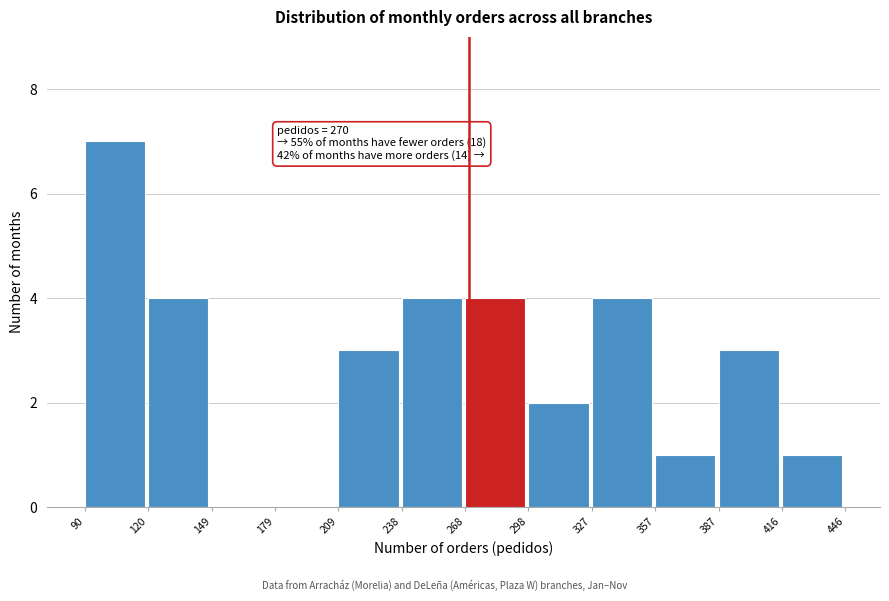

Over which range of the x-axis is the bar tallest?

90 to 120